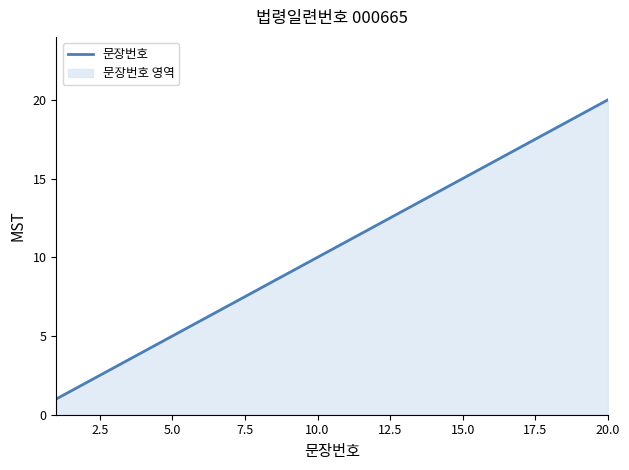

What is the maximum value shown in the chart?

20